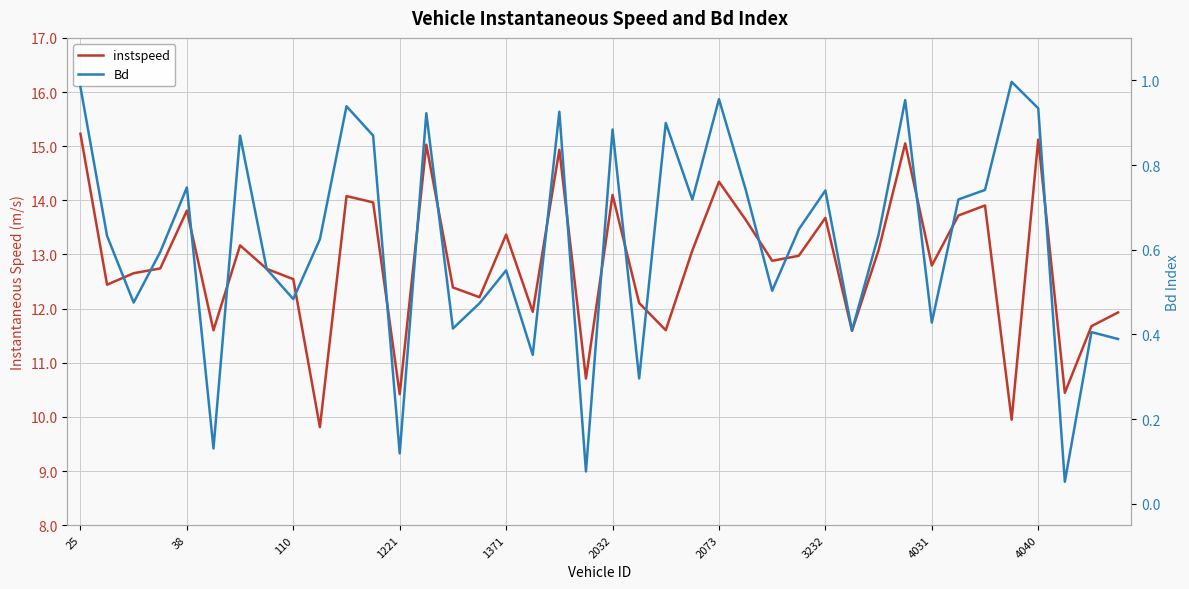

Is it true that instspeed equals 4.9 at 2073?

False